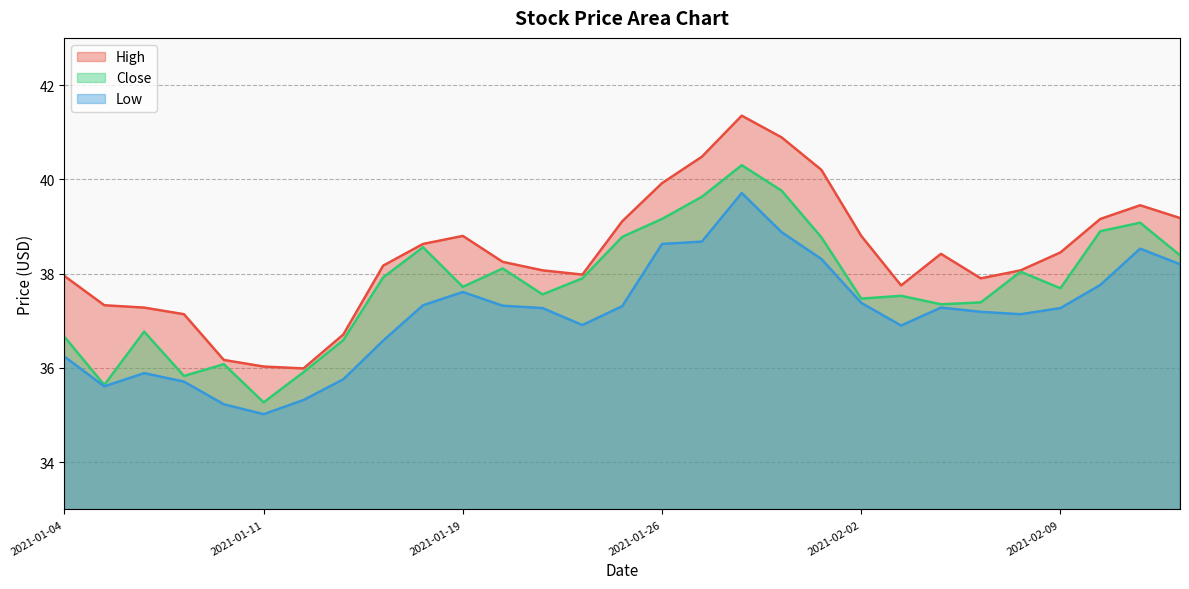

Which series has the largest range (max minus min)?

High